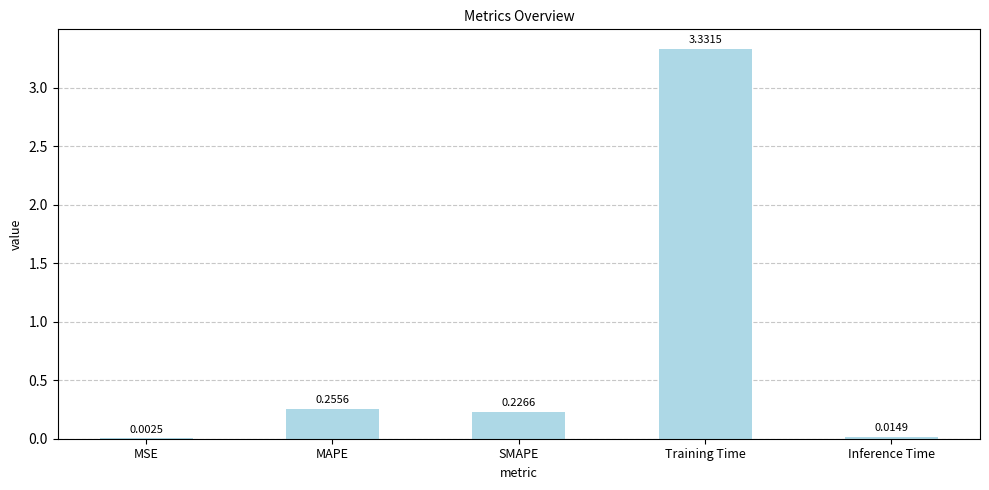

Which label corresponds to the largest value in the chart?

Training Time